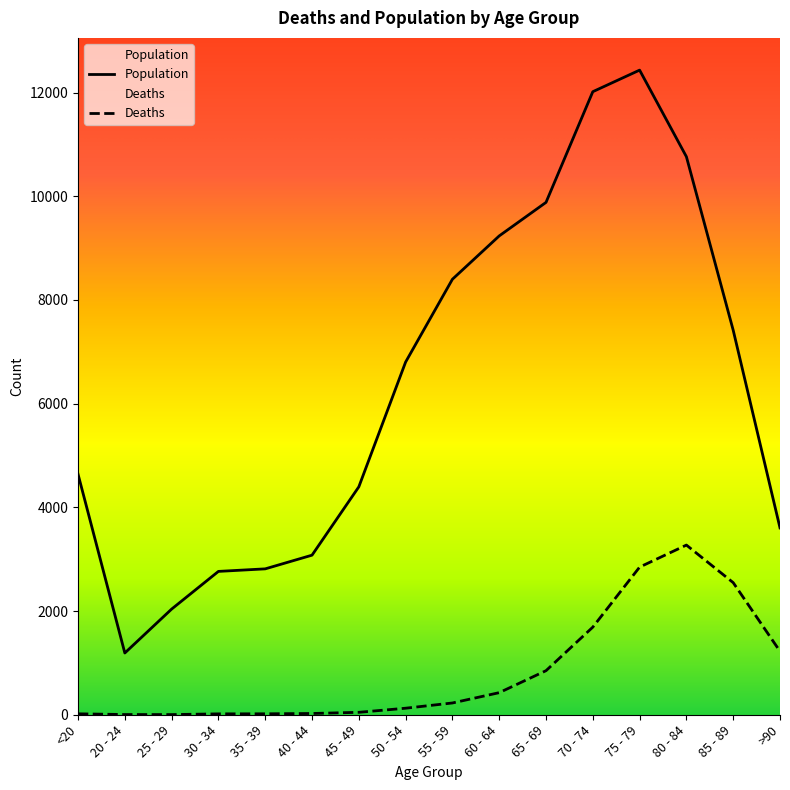

Between 25 - 29 and 65 - 69, which is larger?

65 - 69